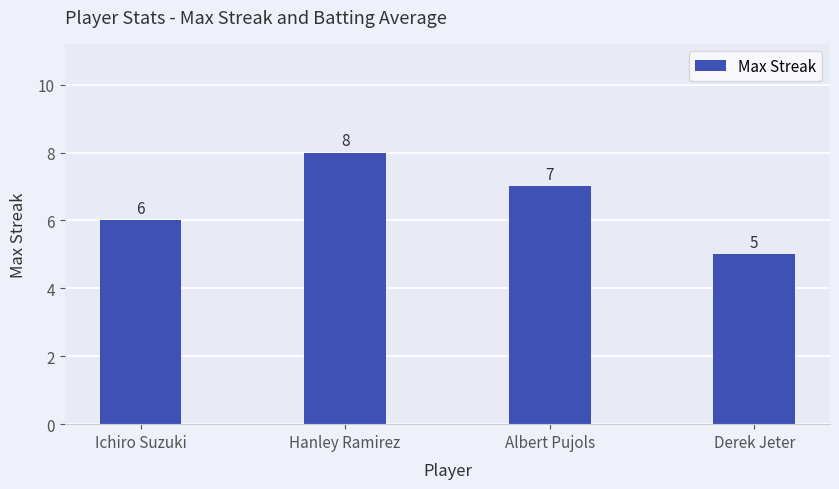

What is the label of the 1st bar from the right?

Derek Jeter